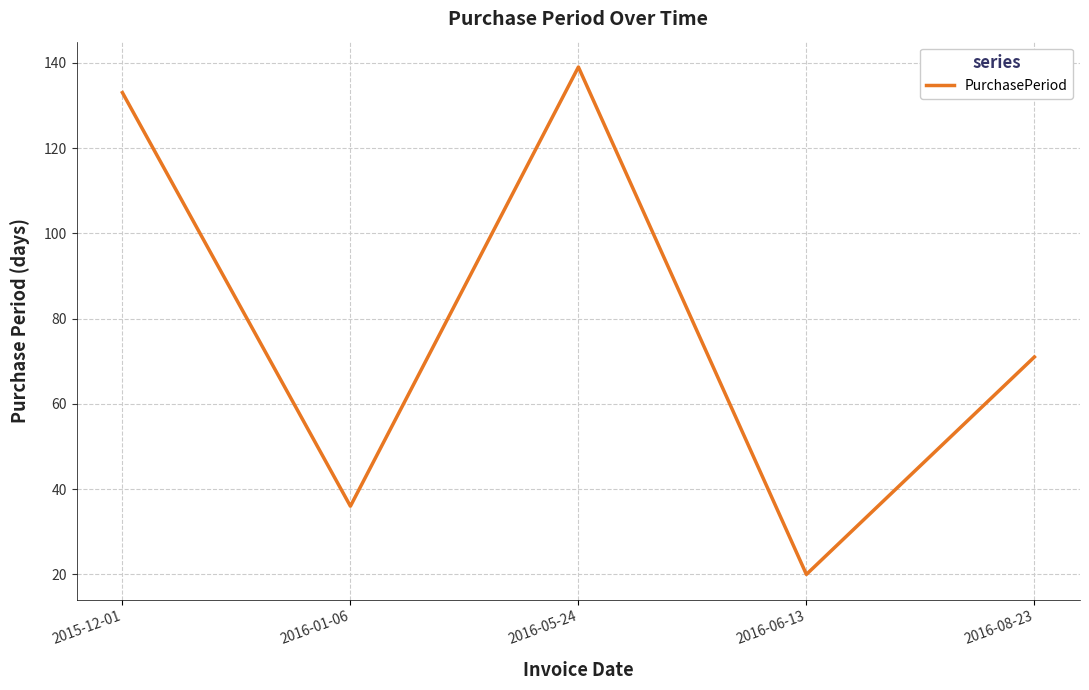

What is the maximum value shown in the chart?

139